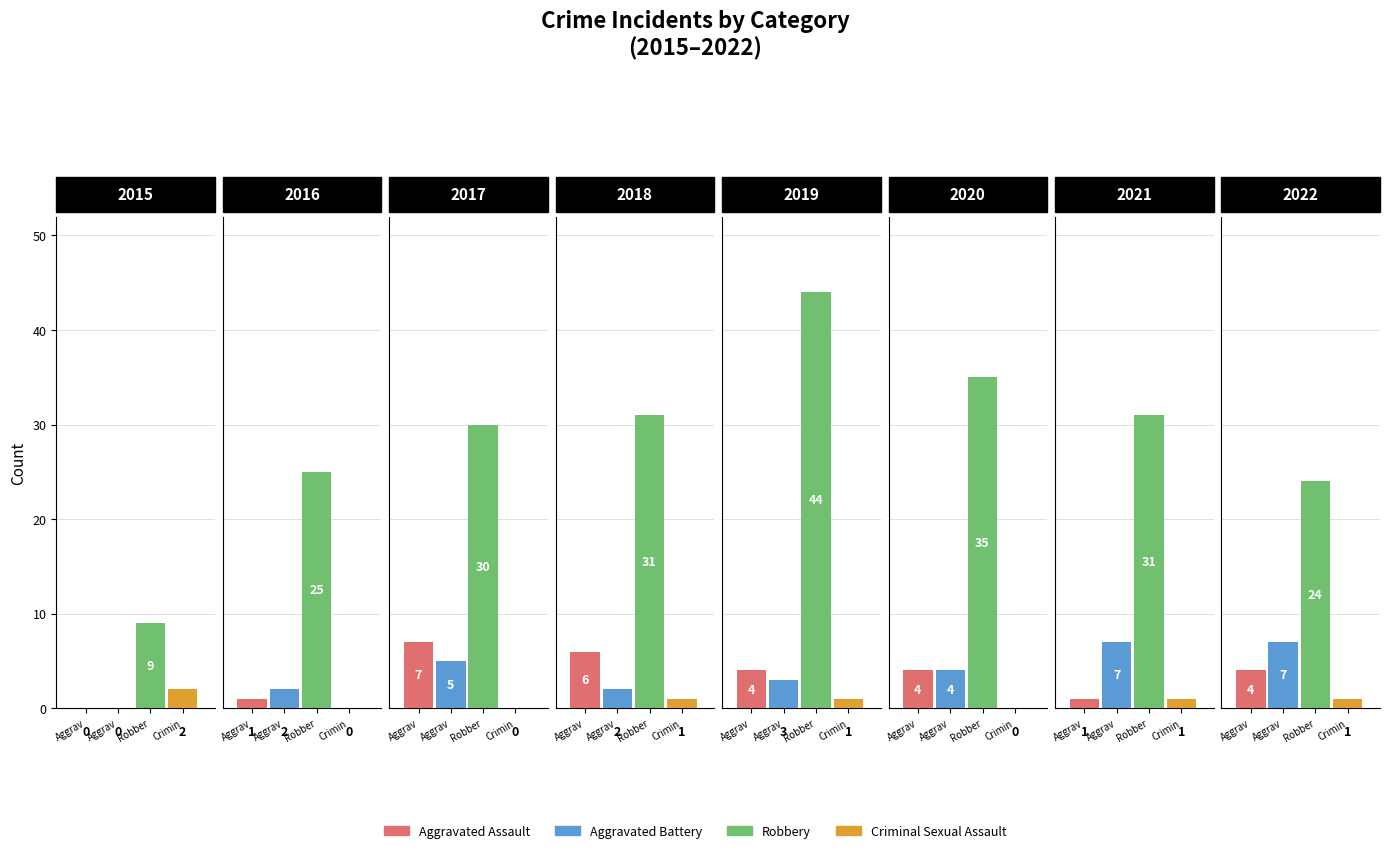

Reading right to left, what are all the values shown in this chart?

Aggravated Assault: 4	1	4	4	6	7	1	0
Aggravated Battery: 7	7	4	3	2	5	2	0
Robbery: 24	31	35	44	31	30	25	9
Criminal Sexual Assault: 1	1	0	1	1	0	0	2